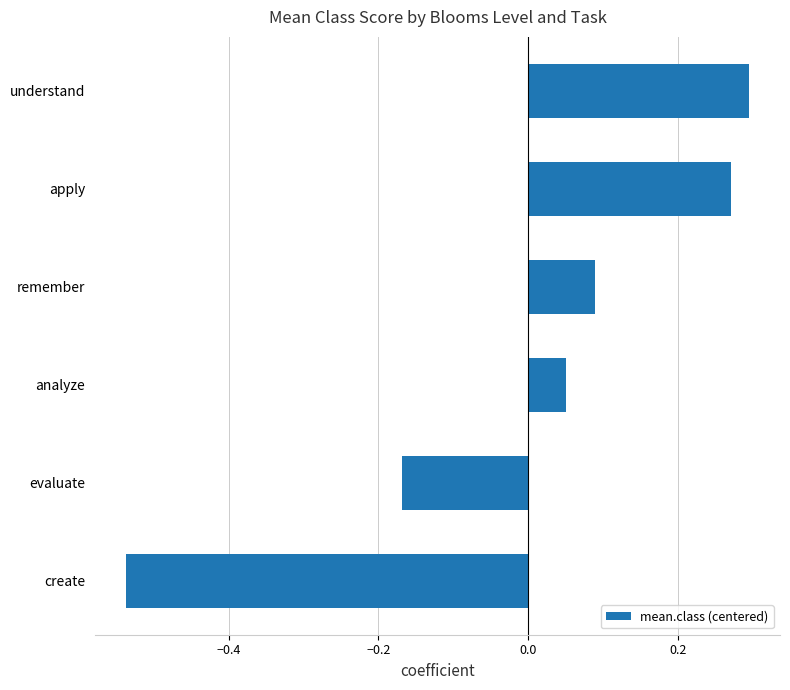

True or false: the data shows 0.3 at understand.

True